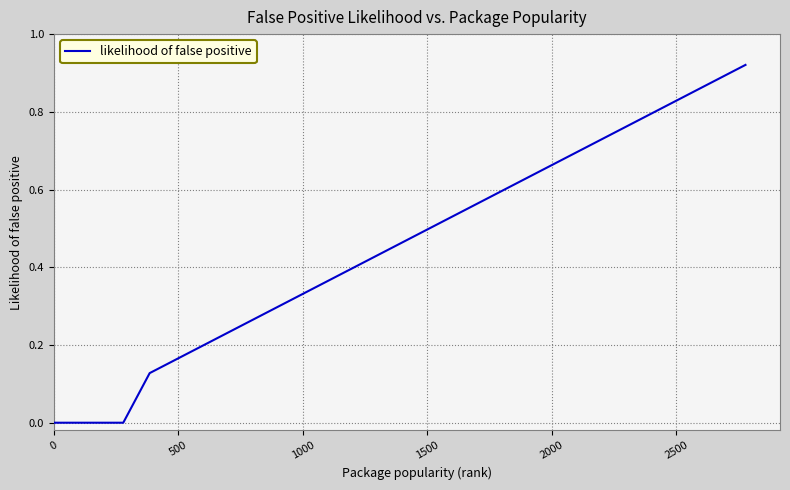

Count the number of data series in this chart.

1